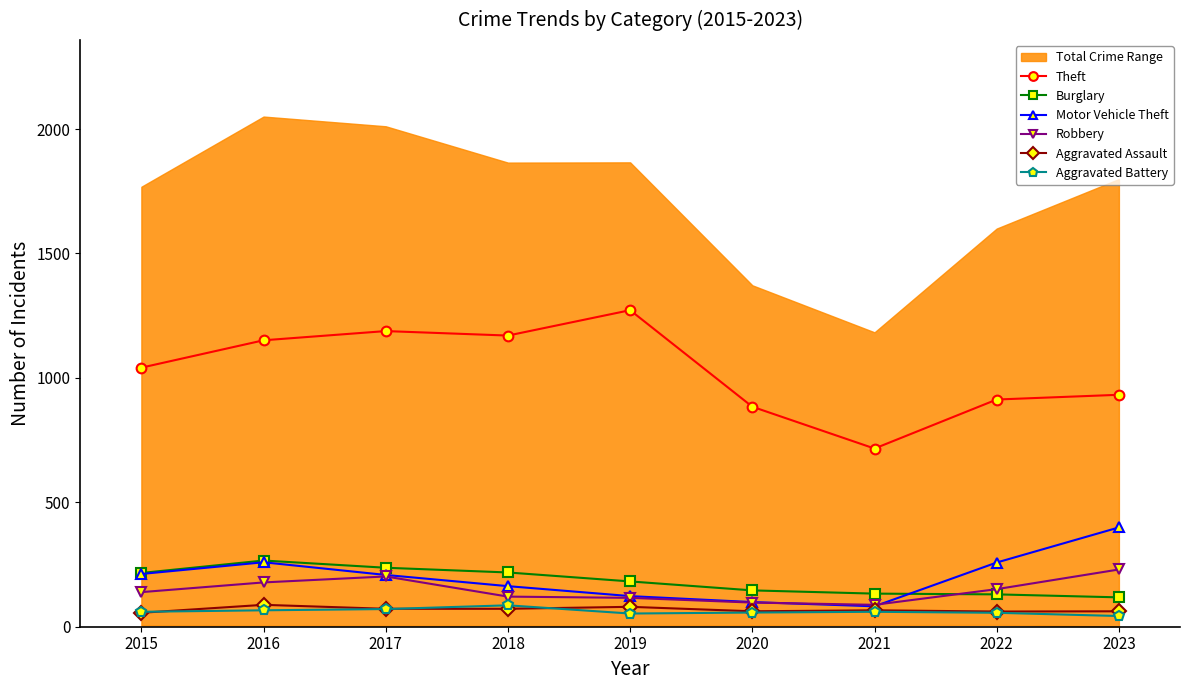

Which has a higher value, 2021 or 2023?

2023